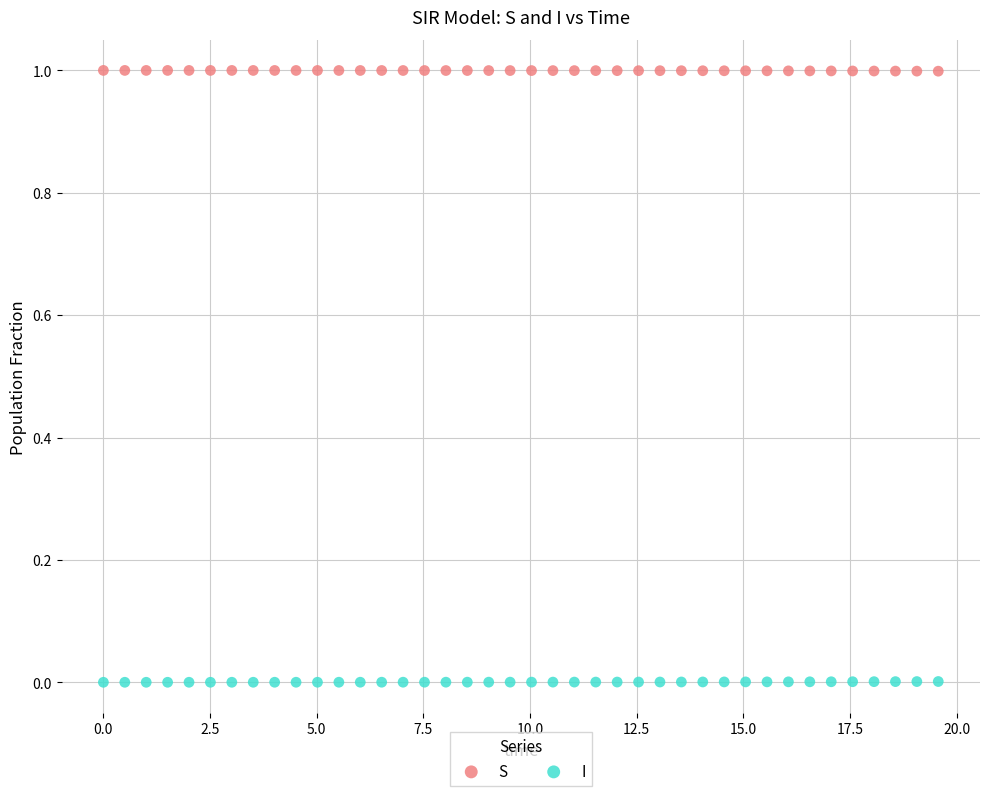

Across all data points, what is the range of X values (max minus min)?

19.6